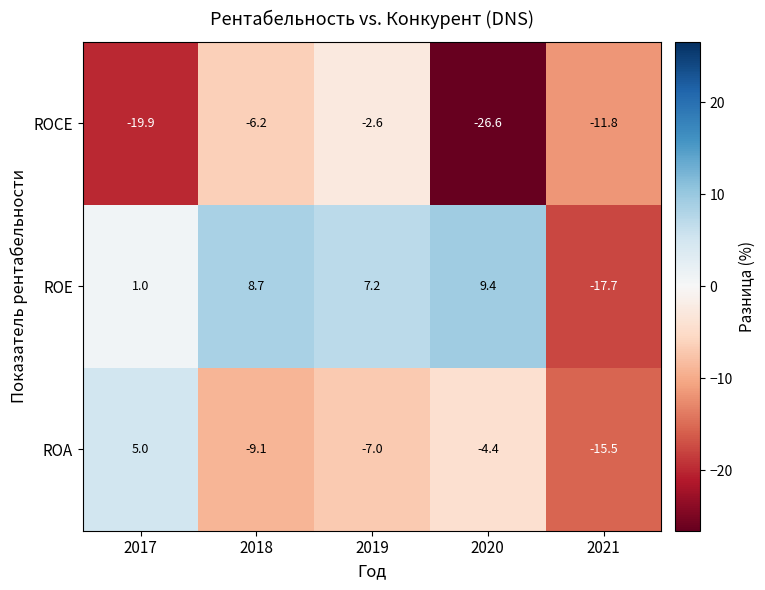

Is it true that ROA equals -9.1 at 2018?

True